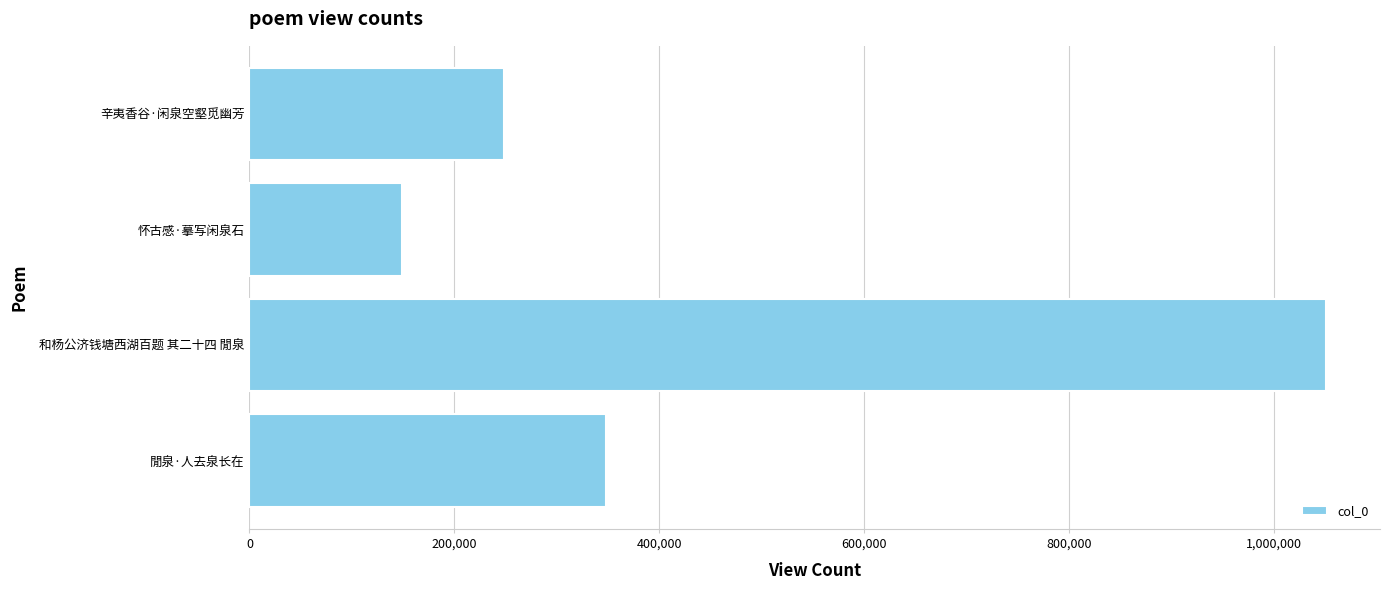

What is the difference between the maximum and minimum values?

902476